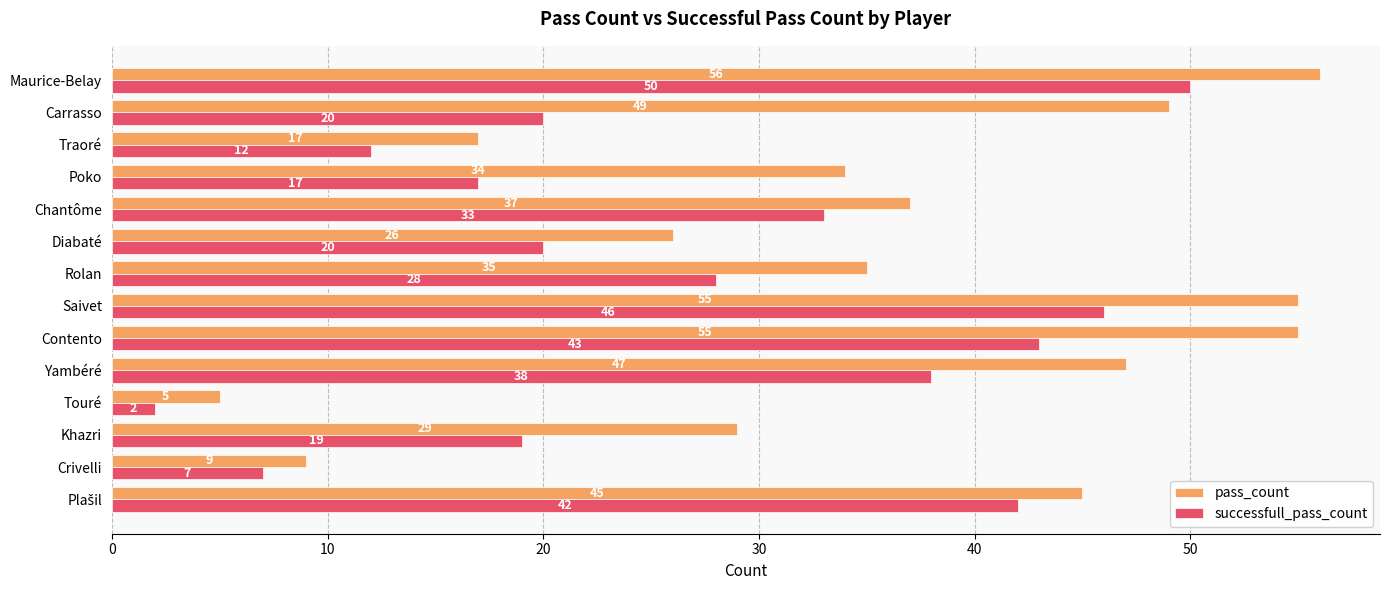

Rank the series at Traoré from lowest to highest value.

successfull_pass_count, pass_count